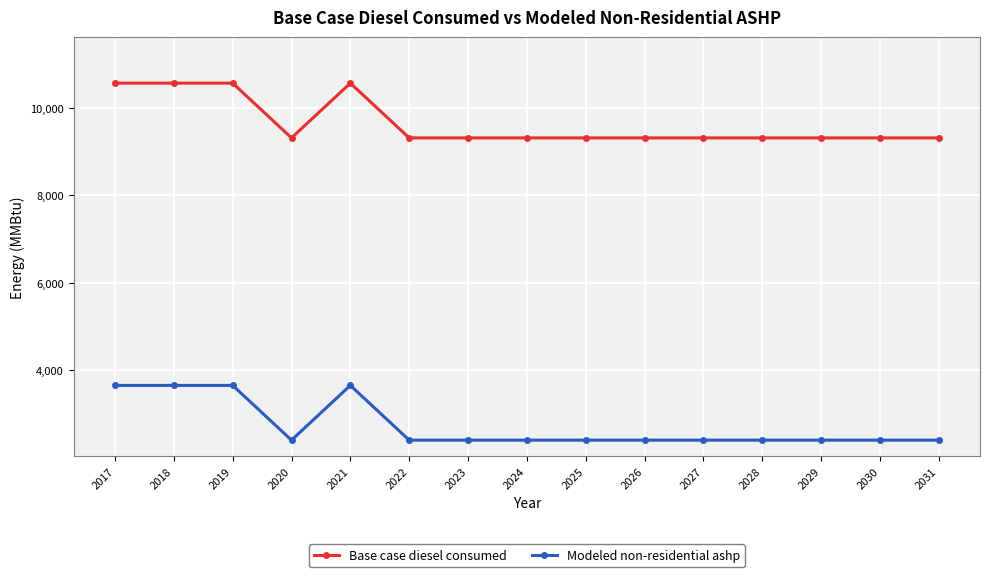

What is the greatest value displayed?

10567.9